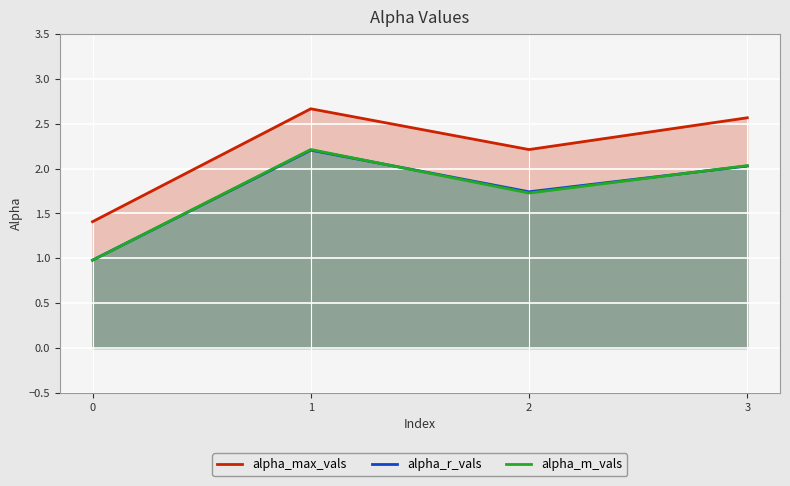

What is the value of the alpha_r_vals point at the 4th from the left?

2.0